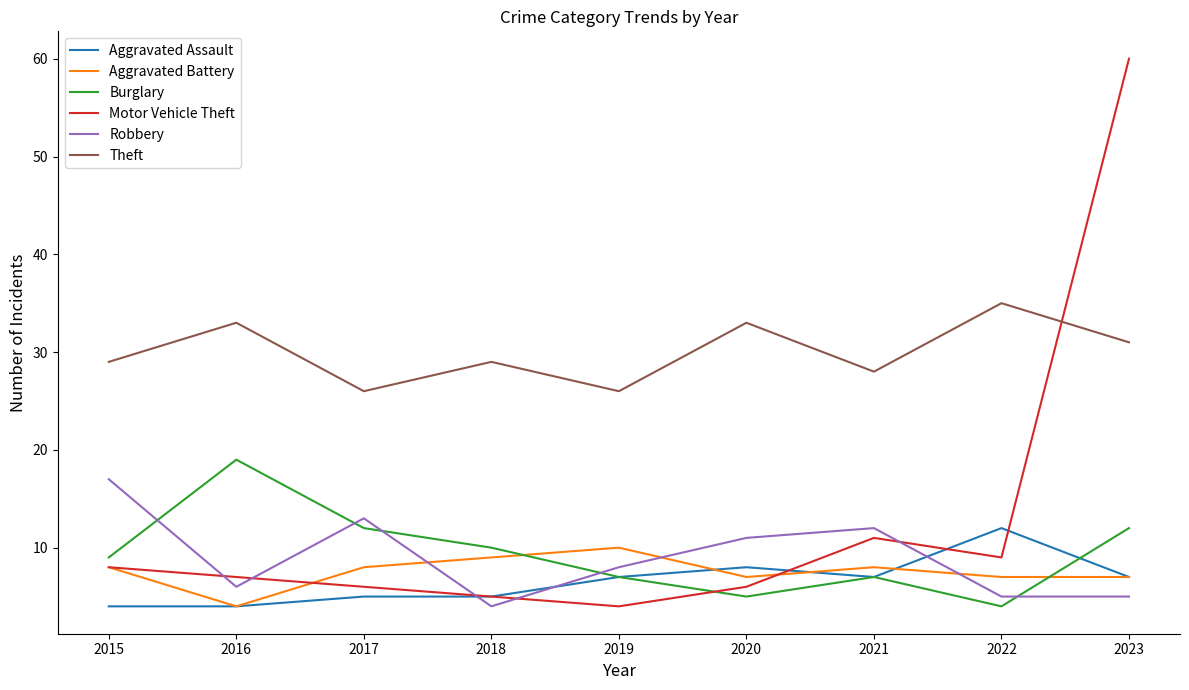

How many distinct data groups are displayed?

6